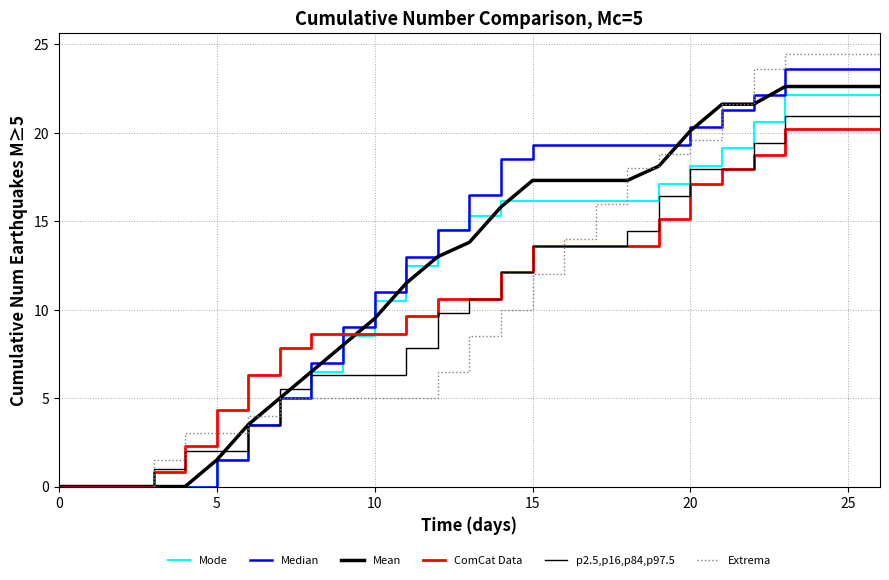

Does the chart have visible grid lines?

Yes